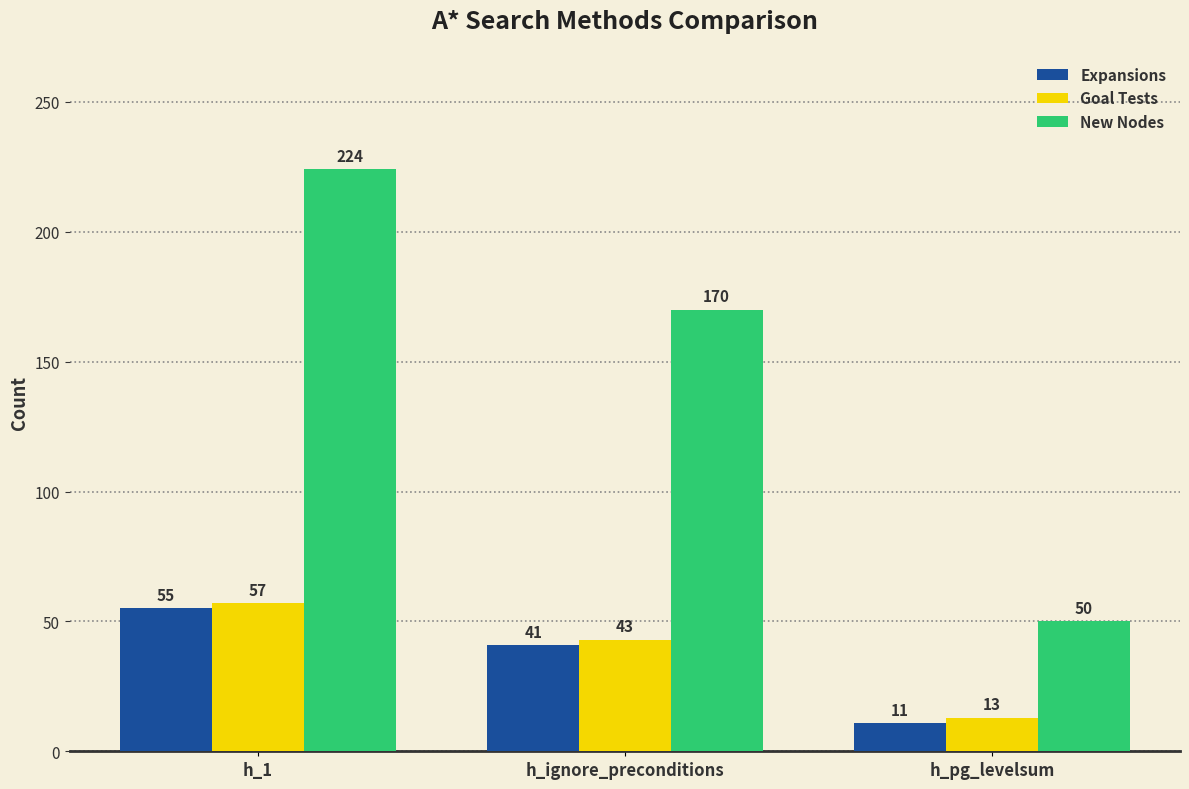

What is the spread (max minus min) of values at h_pg_levelsum?

39